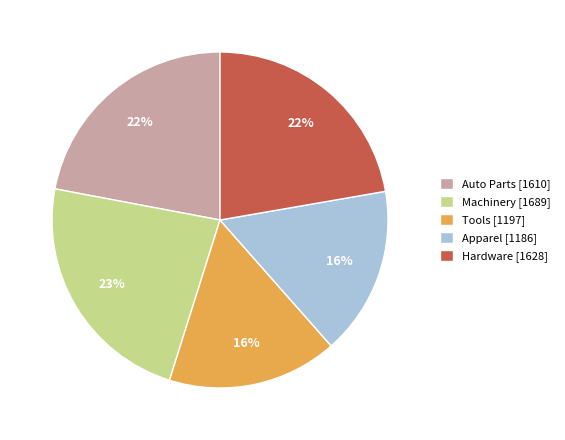

How many segments does this pie chart have?

5